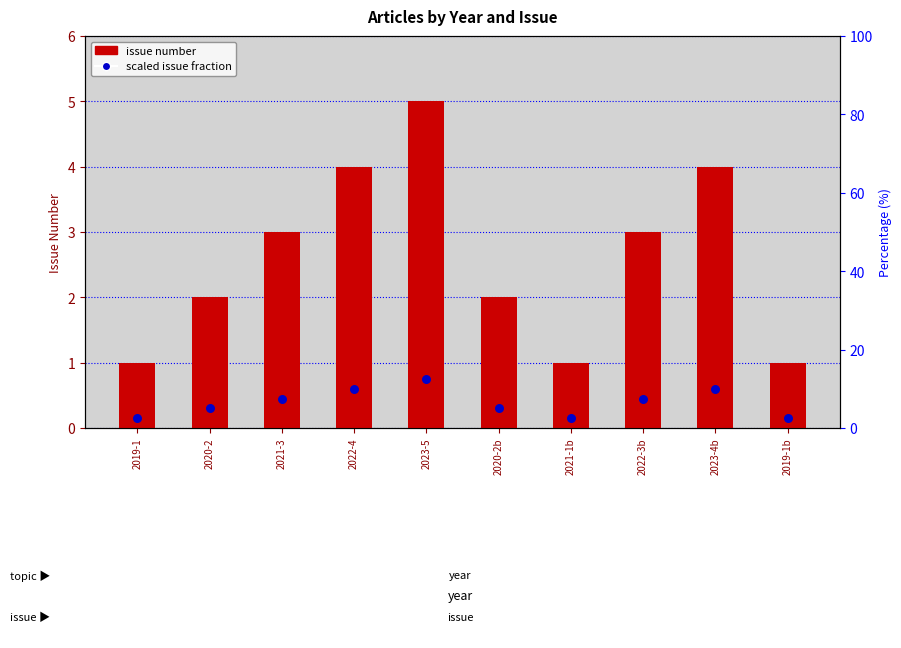

Which series contains the highest Y value?

issue number